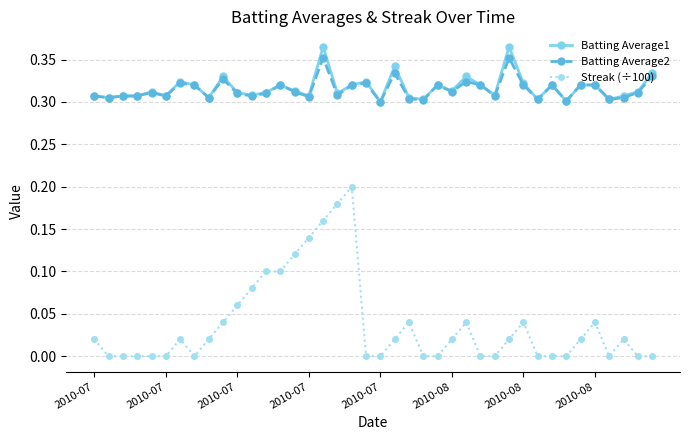

Count the number of categories in the chart.

40